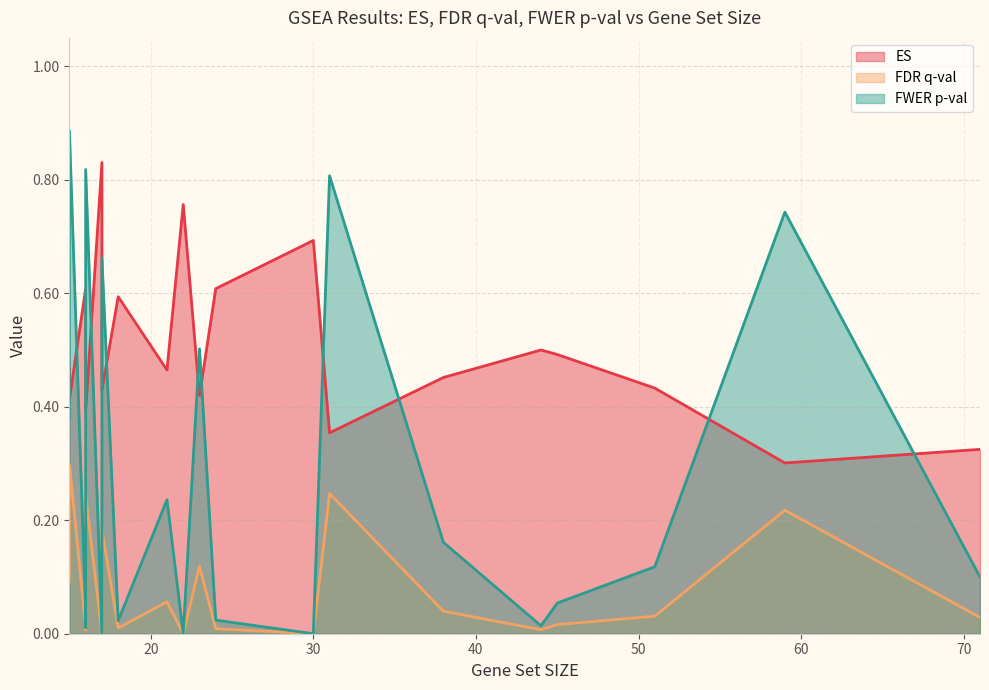

Which label corresponds to the smallest value in the chart?

17